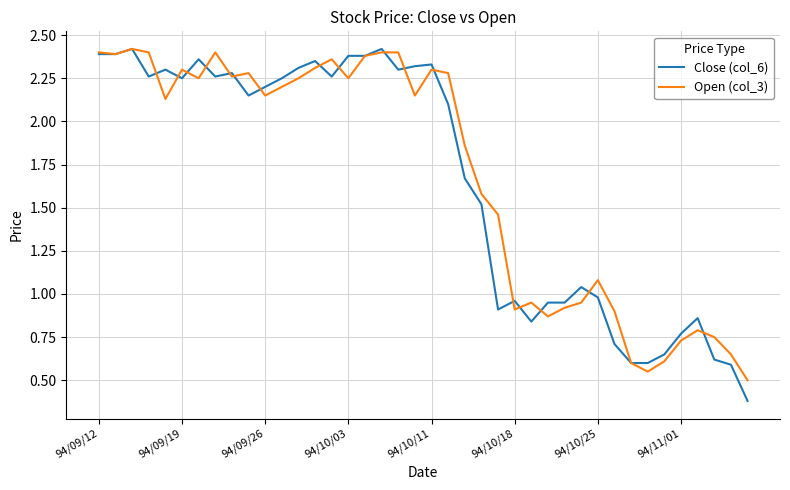

What is the minimum value shown in the chart?

0.4